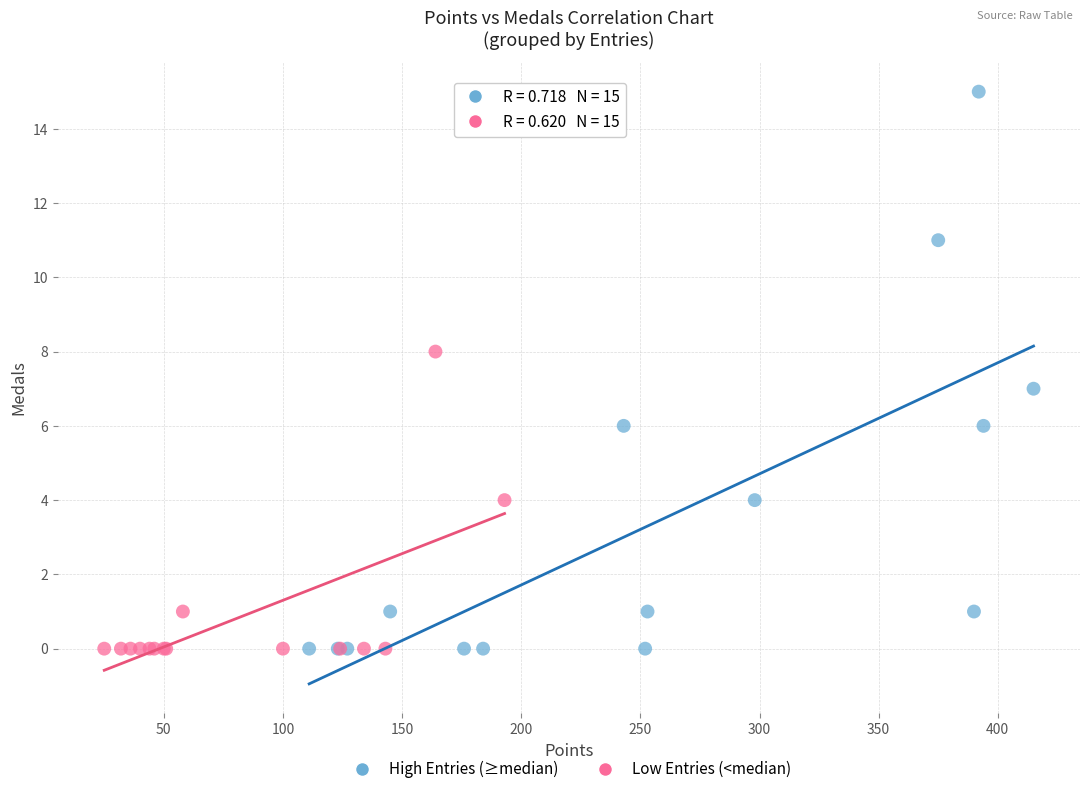

Which series has the widest spread of Y values?

High Entries (≥median)